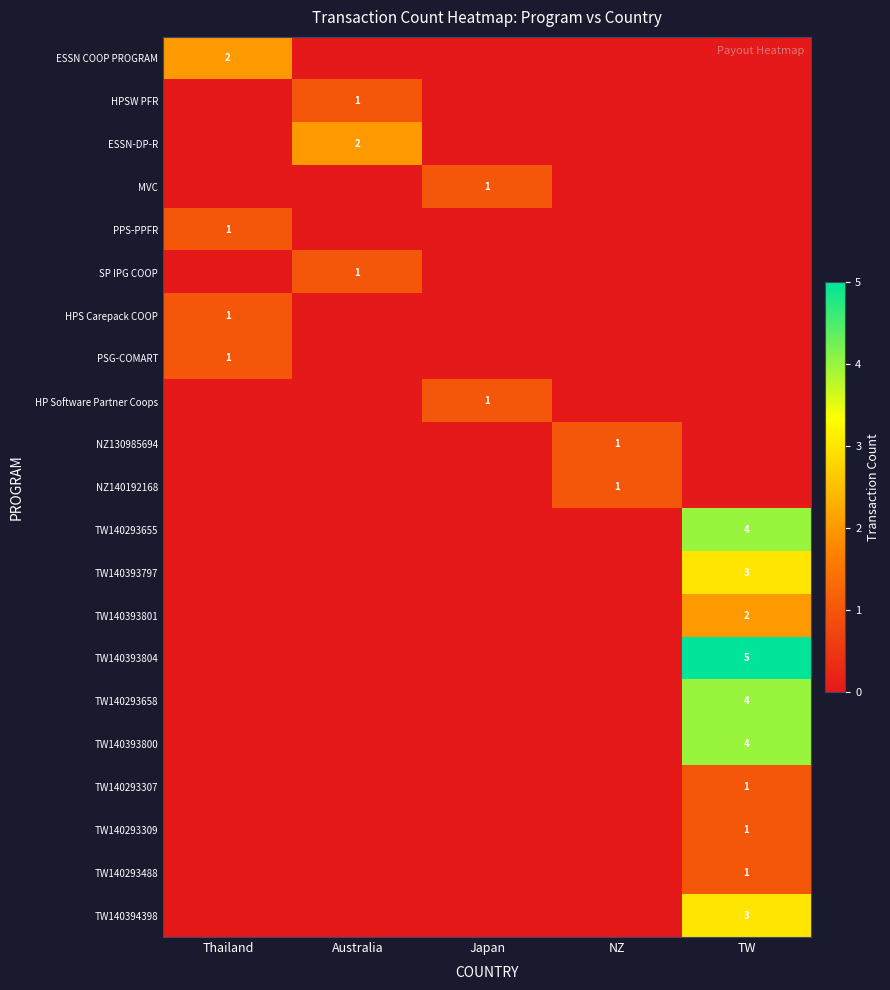

At which label does TW140293309 reach its minimum?

Thailand